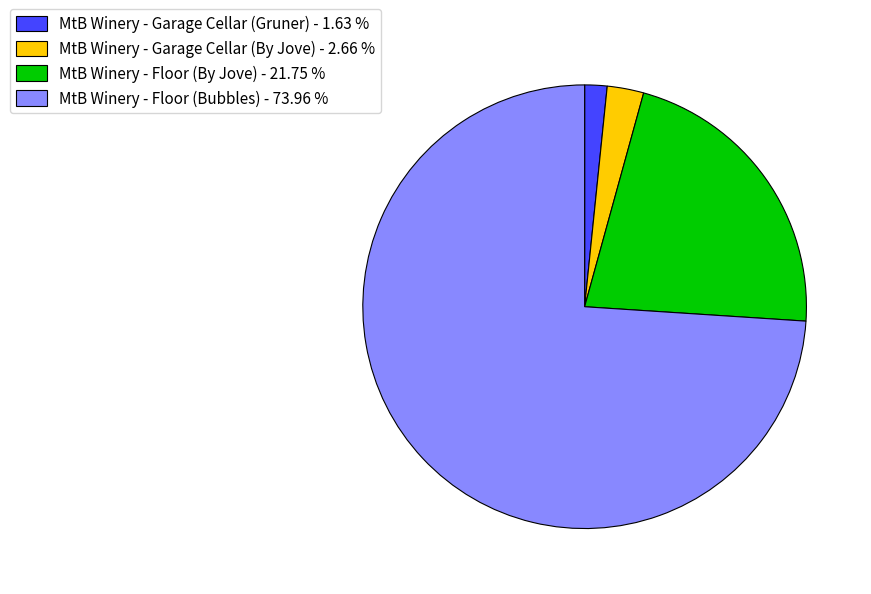

Is there any slice that represents more than half of the pie?

Yes